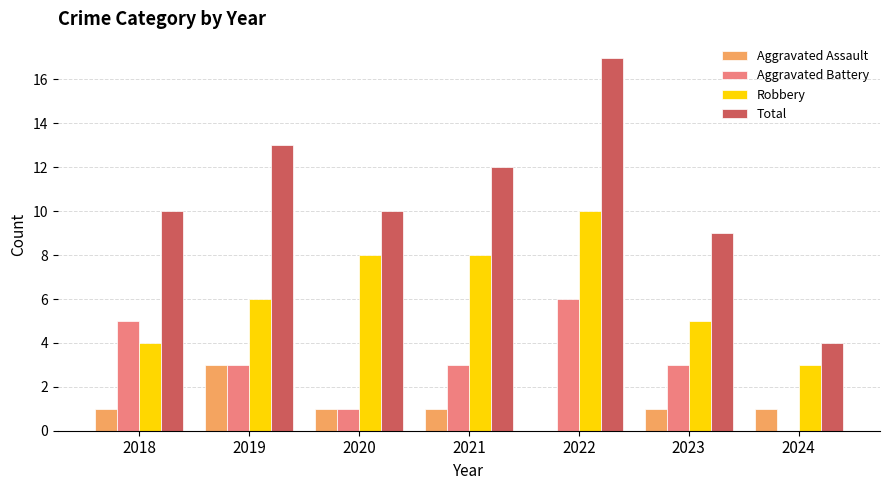

Read the Total value at 2024.

4